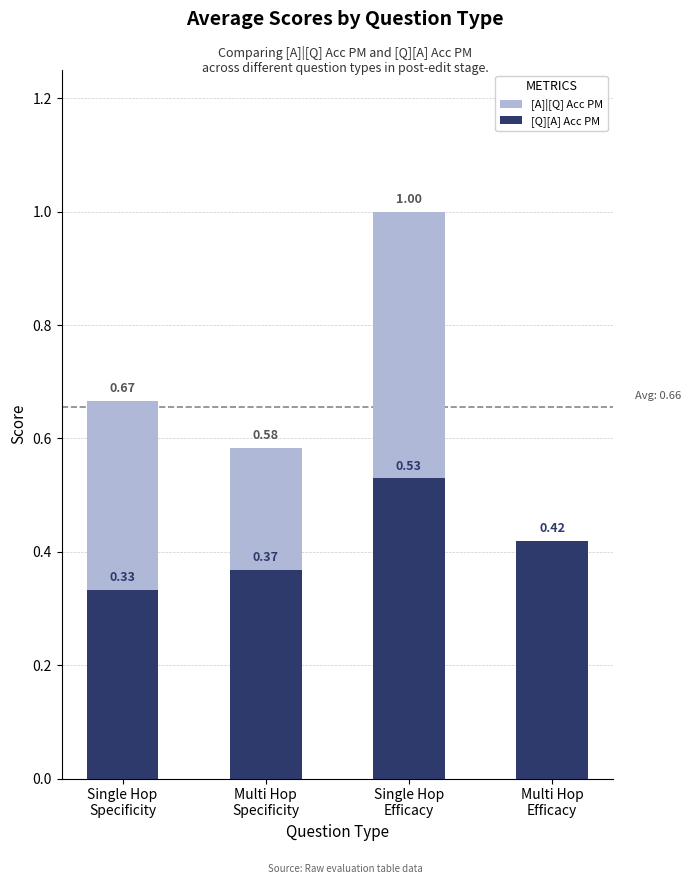

What is the value of the [Q][A] Acc PM bar at the 3rd from the left?

0.5